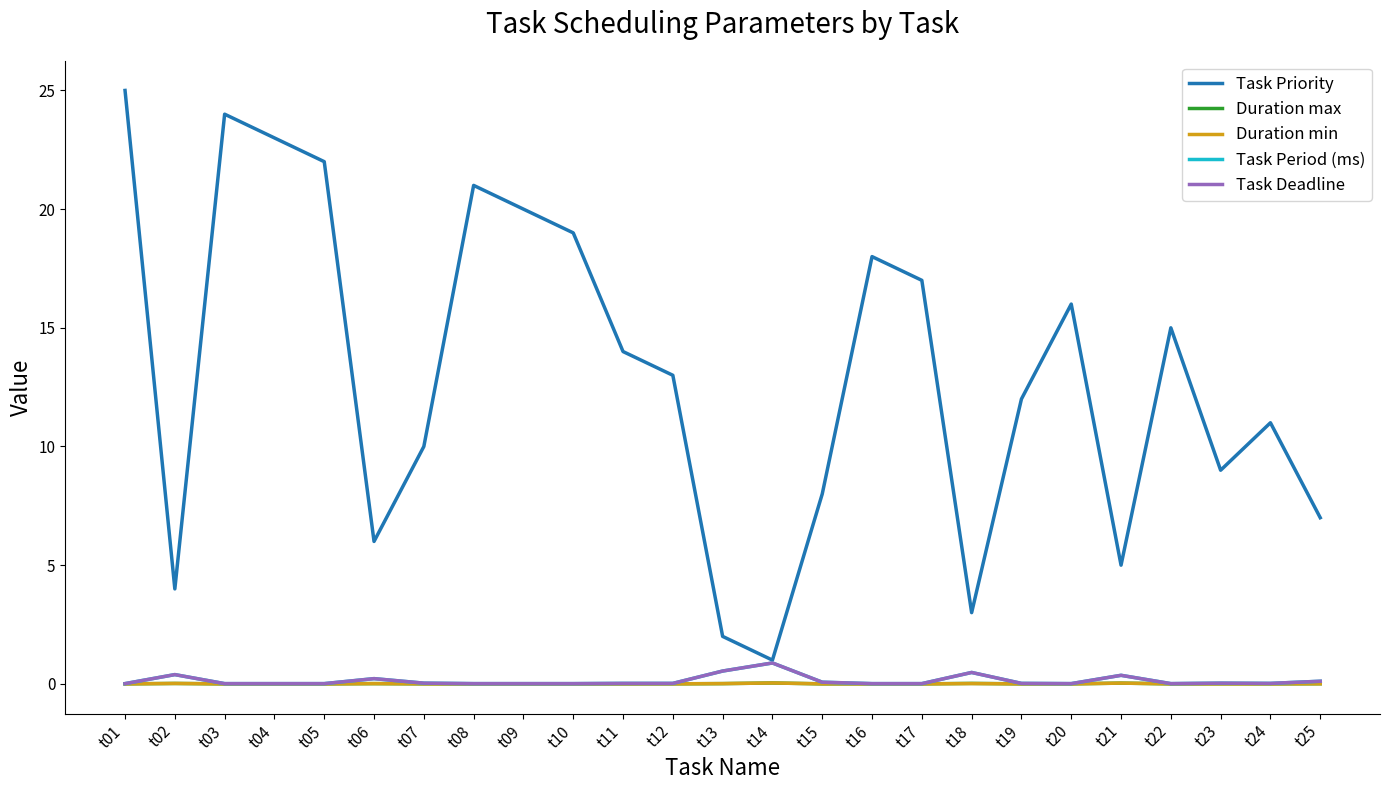

Does the chart display data point markers on the line(s)?

No